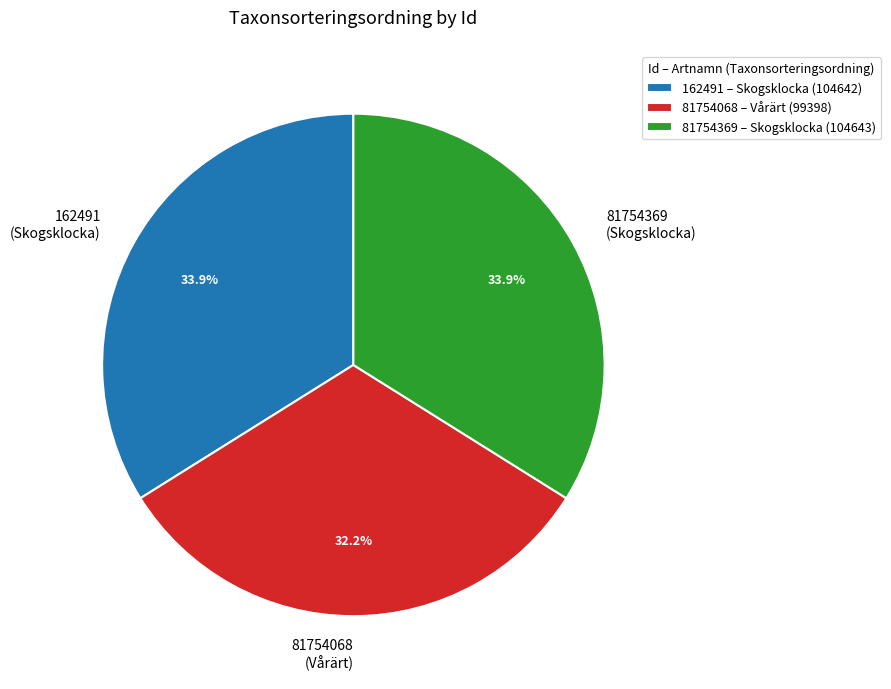

To the nearest percent, what is the combined percentage of 81754068 and 162491?

66%